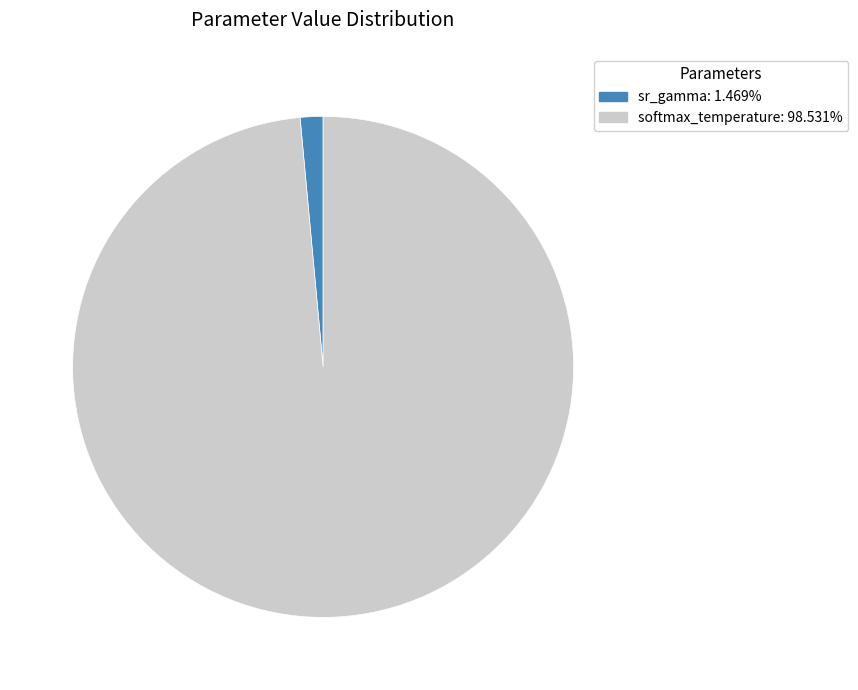

Which has a higher value, sr_gamma or softmax_temperature?

softmax_temperature